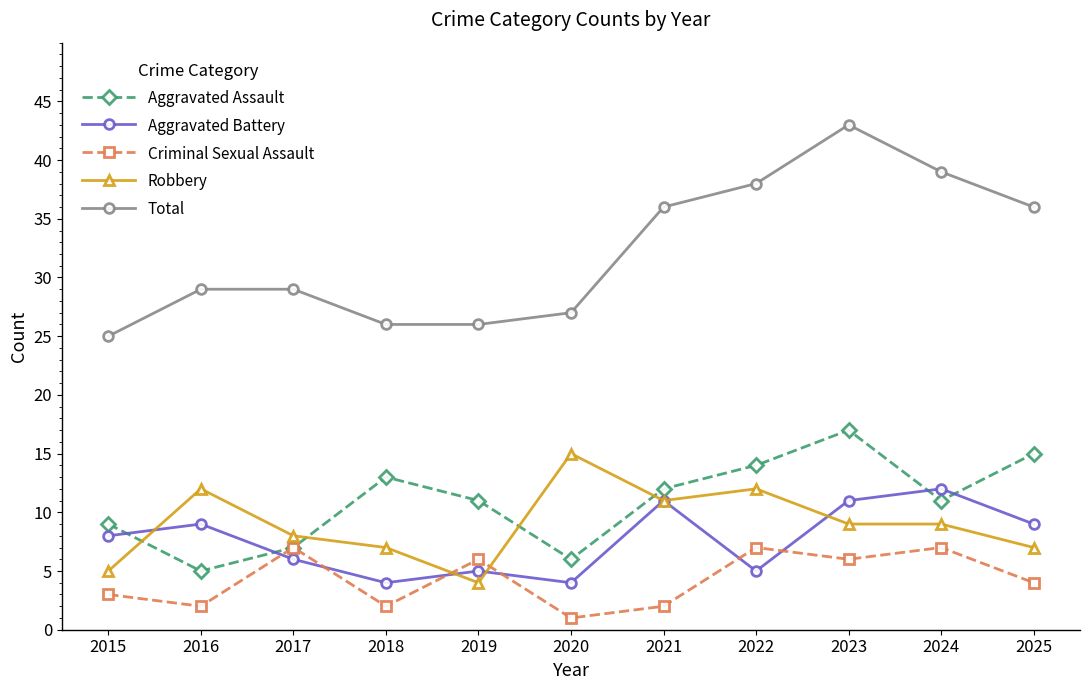

True or false: Criminal Sexual Assault has more than 2 interior local peaks.

True